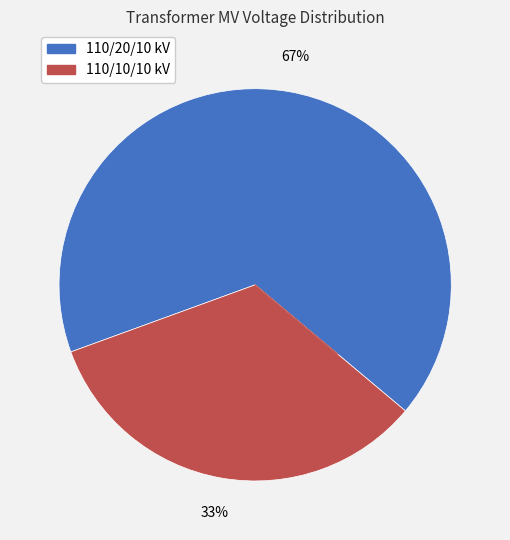

Count the number of slices in the pie.

2